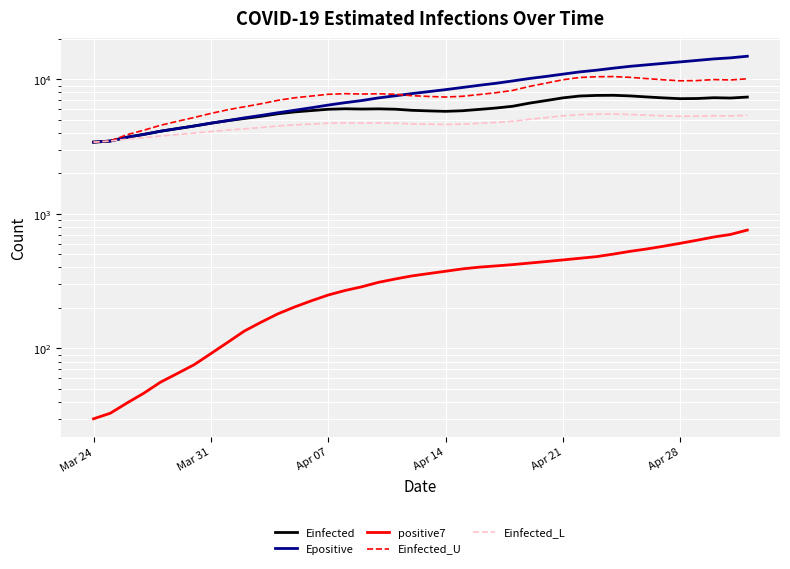

Reading left to right, extract all data points from this chart.

Einfected: 3419.9	3484.8	3721.3	3904.5	4122.3	4312.0	4506.4	4727.8	4939.8	5126.7	5321.2	5556.3	5740.1	5869.4	6003.3	6054.1	6025.3	6047.0	6009.6	5896.0	5839.9	5796.4	5853.0	5987.6	6131.6	6319.2	6665.5	6969.1	7298.0	7531.1	7609.6	7627.0	7546.9	7415.4	7294.5	7196.7	7218.0	7315.4	7276.7	7398.5
Epositive: 3419.9	3484.8	3721.6	3905.0	4122.9	4313.0	4508.3	4730.7	4944.0	5183.0	5404.6	5656.8	5903.5	6163.9	6450.5	6718.0	6970.0	7293.9	7558.8	7854.2	8121.1	8400.7	8716.6	9046.4	9365.0	9749.3	10163.1	10534.1	10951.9	11380.7	11719.0	12125.4	12520.2	12842.1	13174.9	13509.7	13856.4	14215.2	14480.4	14884.1
positive7: 30.0	33.0	39.3	46.5	56.2	65.2	75.7	91.6	111.0	134.9	156.9	181.0	203.6	226.3	249.7	269.7	287.4	310.3	328.6	346.4	360.6	375.1	390.4	402.3	410.9	420.1	431.4	442.9	455.3	468.3	481.6	502.9	527.1	549.3	575.6	605.3	637.9	673.9	704.3	759.0
Einfected_U: 3419.9	3484.8	3885.2	4195.4	4564.0	4885.4	5214.9	5590.4	5950.0	6267.4	6597.8	6997.0	7309.6	7529.3	7756.8	7842.9	7793.8	7829.8	7766.1	7572.3	7476.2	7401.5	7497.0	7725.1	7969.8	8288.5	8876.3	9391.8	9950.0	10345.0	10478.0	10507.0	10370.6	10147.2	9942.1	9776.4	9812.9	9978.9	9914.0	10120.5
Einfected_L: 3419.9	3484.8	3602.0	3692.8	3800.9	3894.8	3990.8	4100.2	4204.7	4296.7	4392.3	4508.0	4598.0	4661.5	4727.4	4752.5	4738.5	4749.7	4731.5	4676.2	4649.3	4628.5	4656.8	4723.4	4794.1	4886.3	5056.8	5206.2	5368.2	5483.5	5522.5	5531.4	5492.3	5427.6	5368.0	5319.6	5329.8	5377.3	5357.7	5417.8